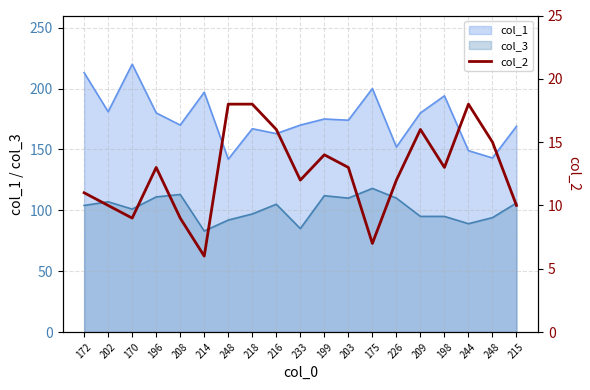

What is the difference between the values at 218 and 199?

4